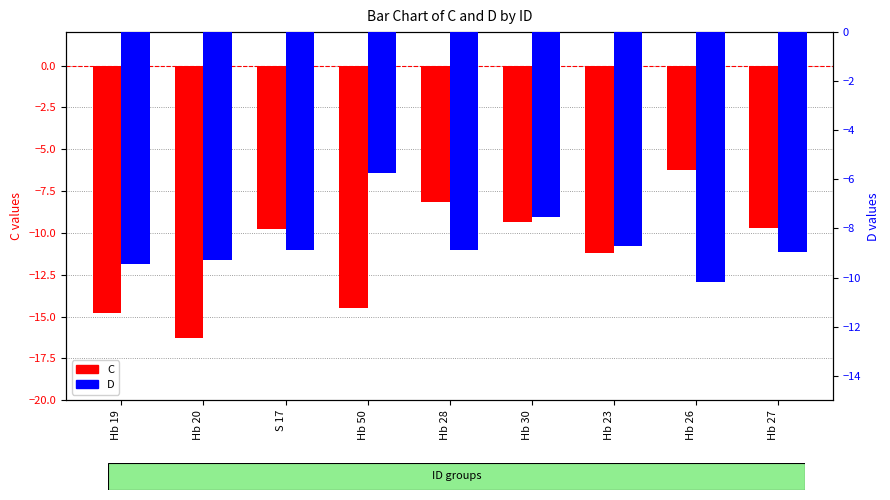

The C series shows -2.0 at Hb 30. True or false?

False